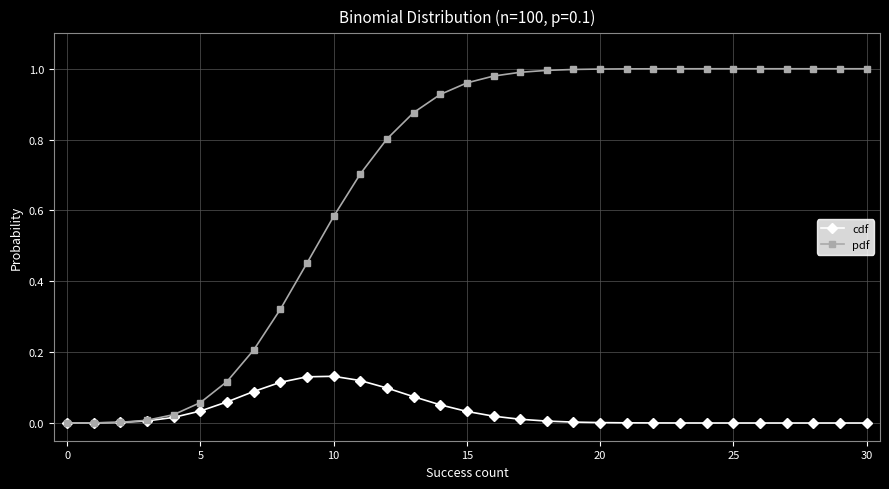

Which series has the largest total across all categories?

pdf